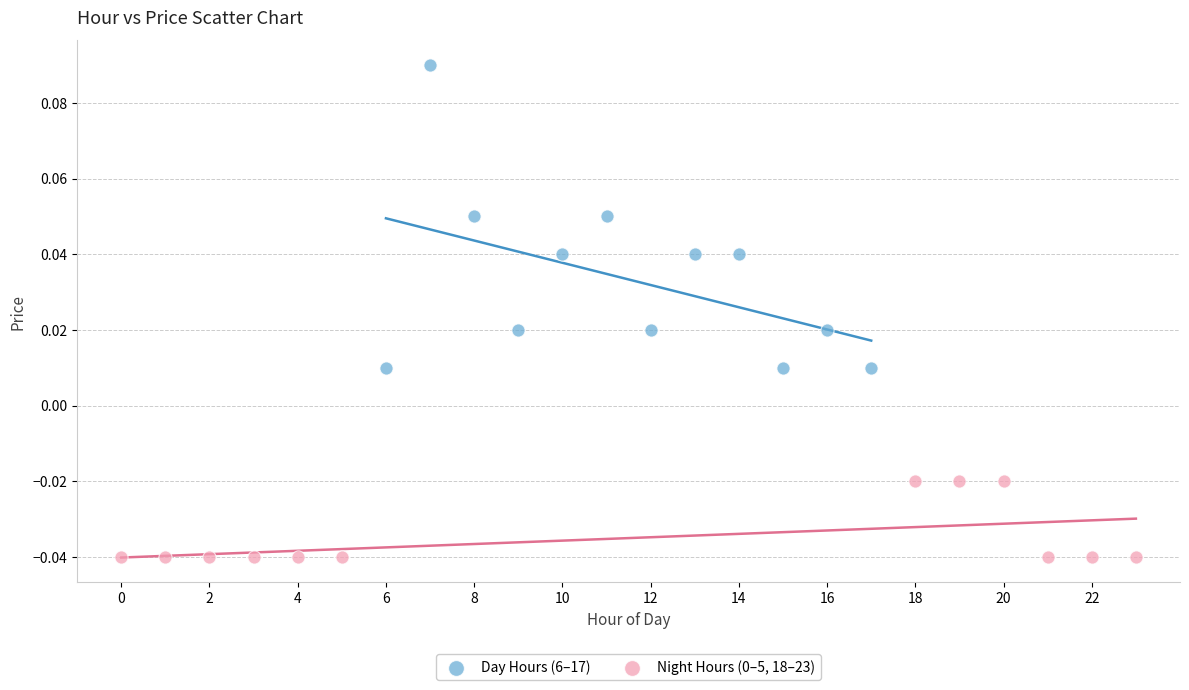

Which series has the largest Y range (max minus min)?

Day Hours (6–17)